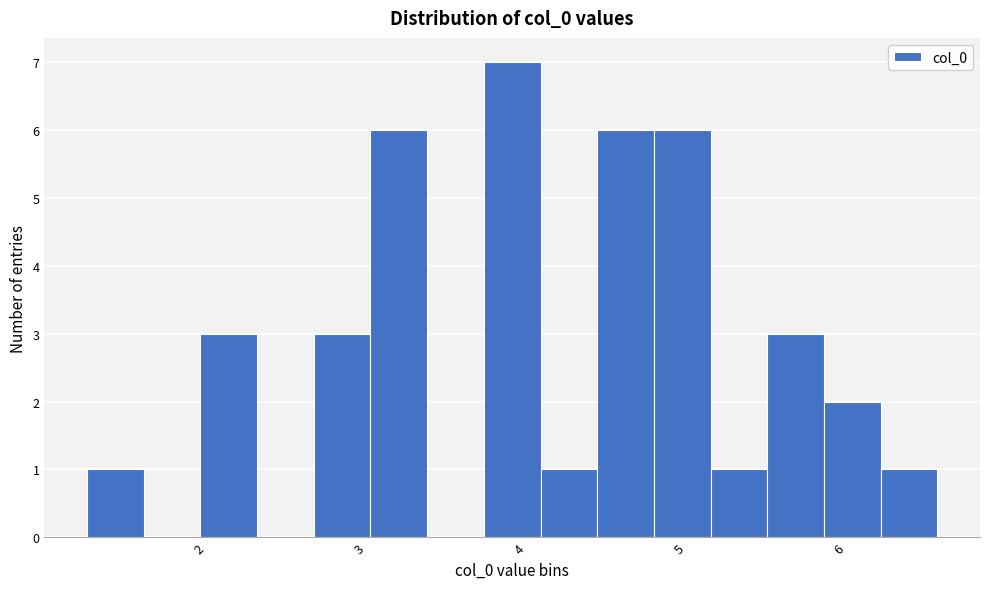

Read against the x-axis, roughly where is the centre of the tallest bar?

4.0